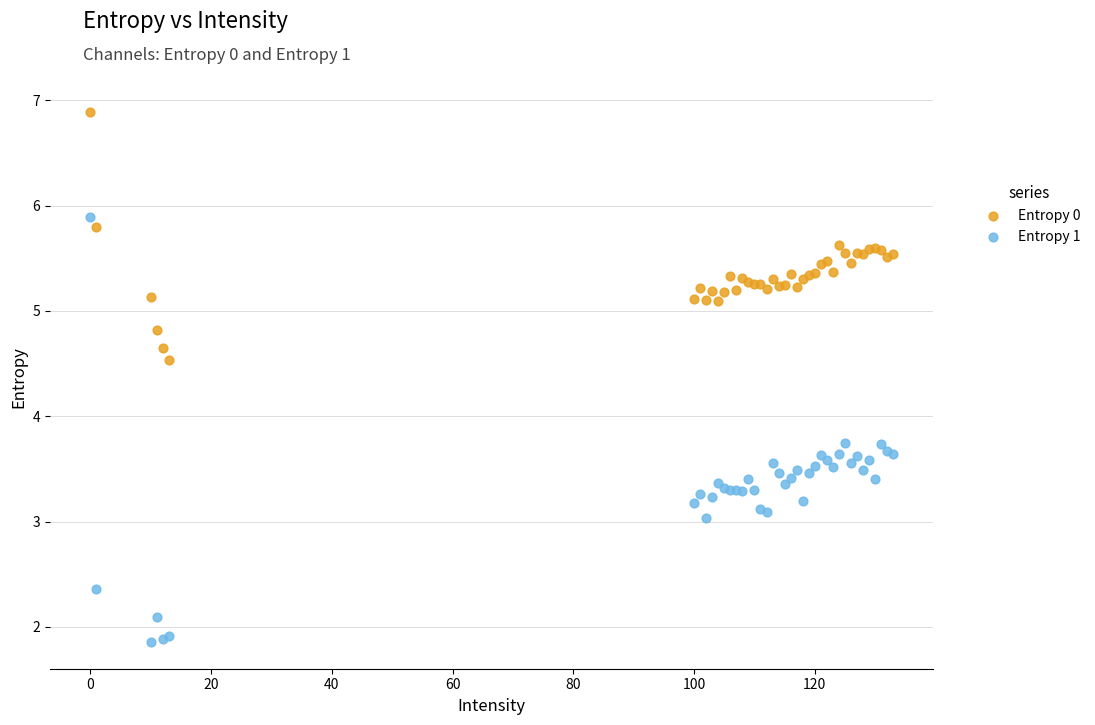

Which series has the widest spread of Y values?

Entropy 1